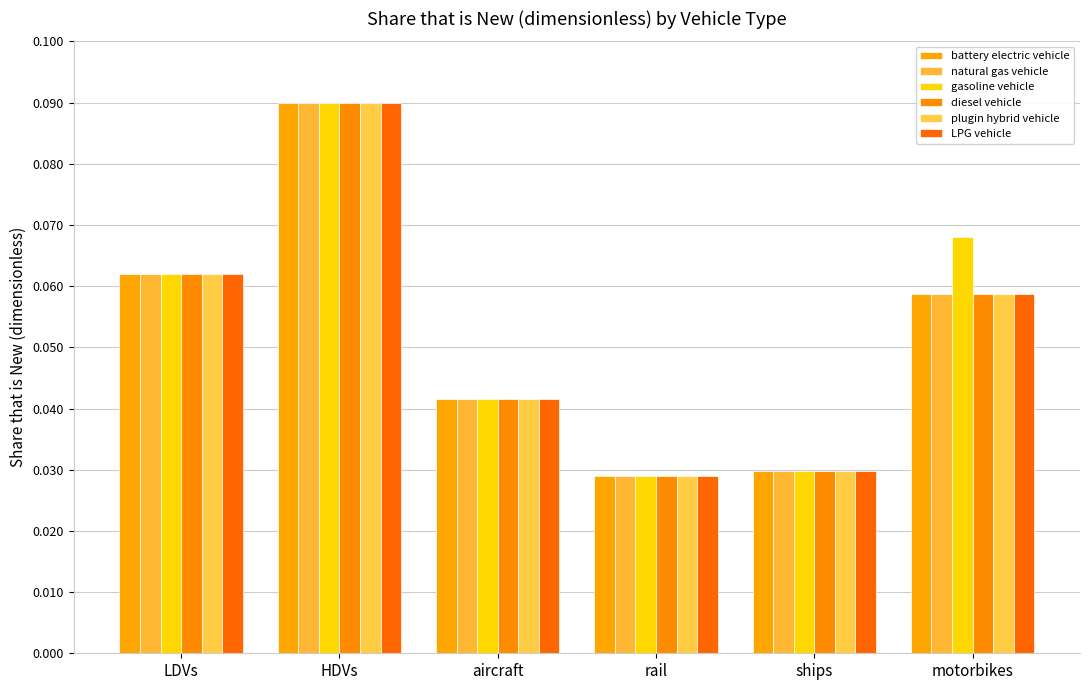

How many bars are there in total?

36